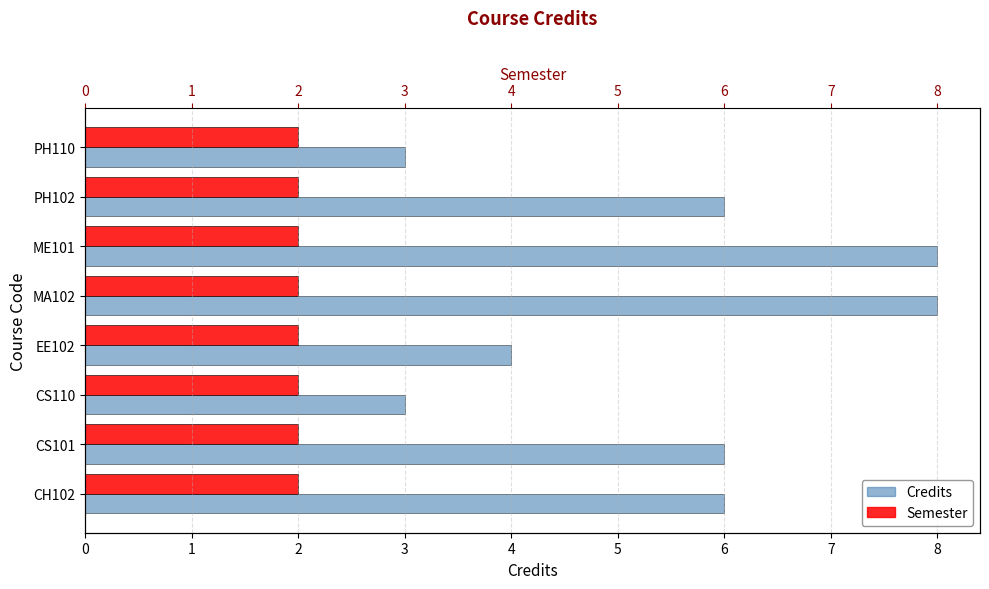

The value of Credits at CS101 is 6.0. True or false?

True